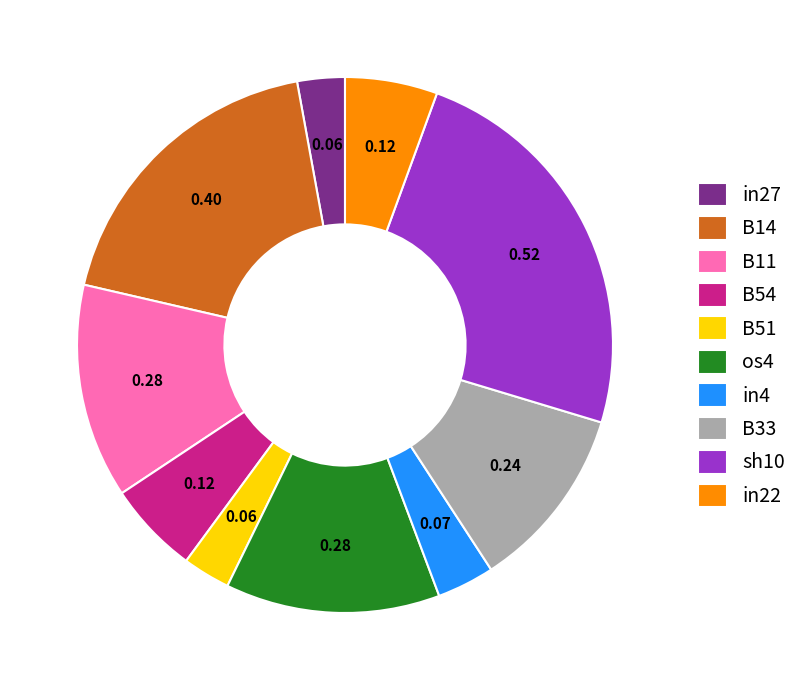

Is it true that B51 is 12% of the pie?

False